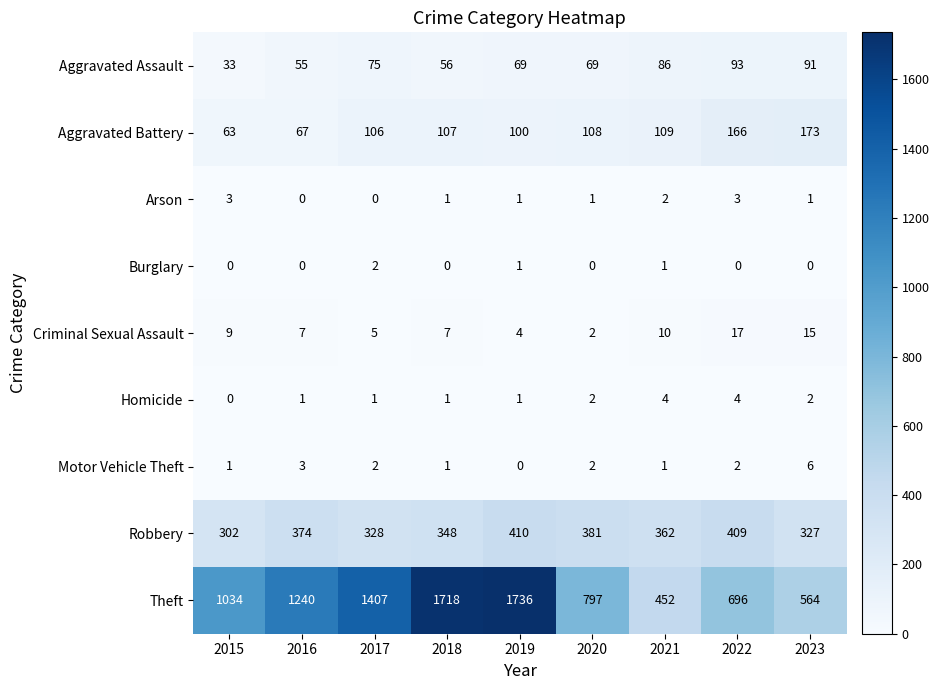

At how many categories does at least one series exceed 278?

9